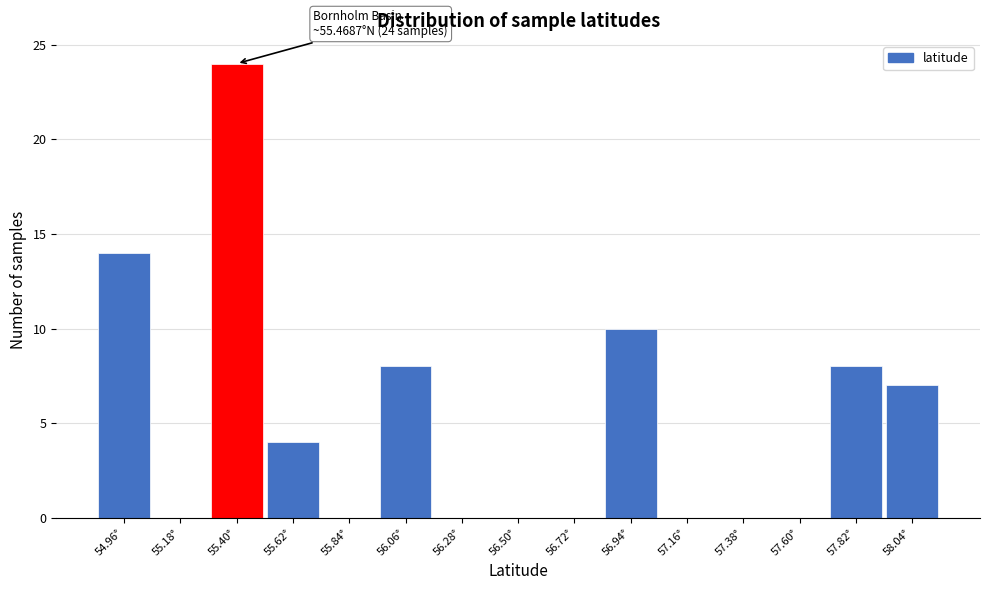

Which range on the x-axis has the tallest bar?

55.30 to 55.50